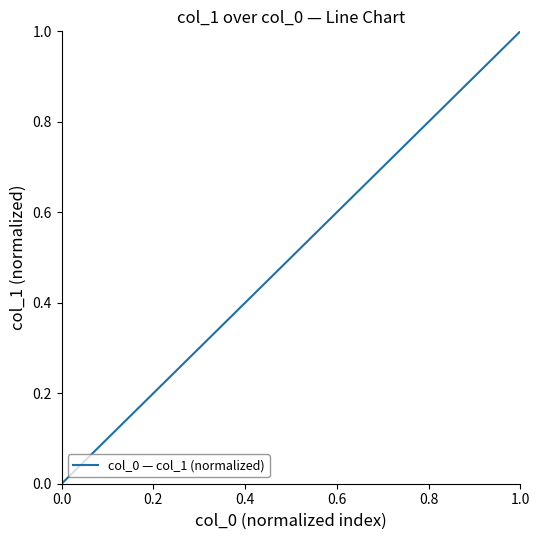

What is the difference between the maximum and minimum values?

1.0